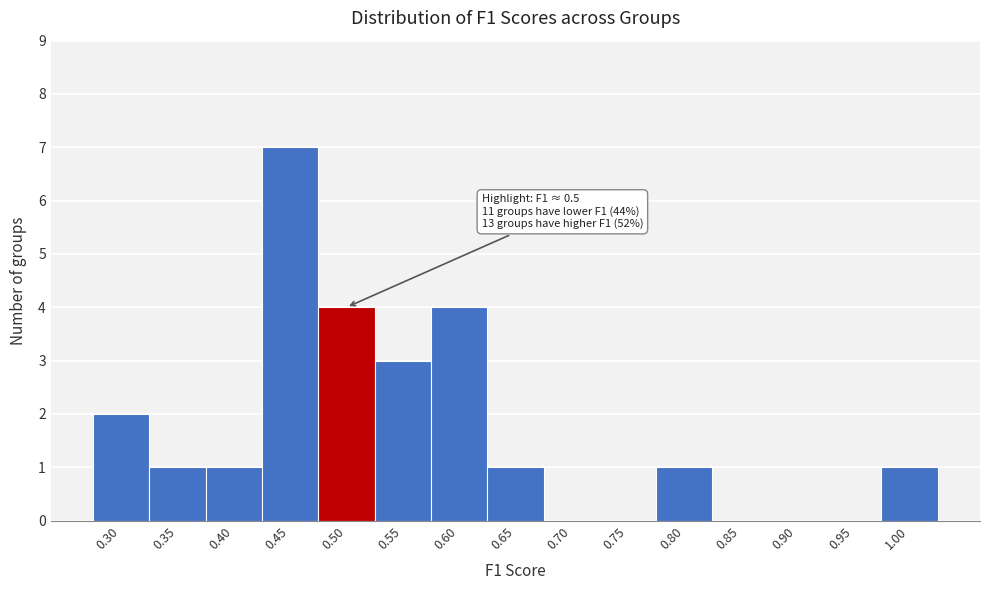

Reading right to left, list all the values displayed in this chart.

1.00=1	0.95=0	0.90=0	0.85=0	0.80=1	0.75=0	0.70=0	0.65=1	0.60=4	0.55=3	0.50=4	0.45=7	0.40=1	0.35=1	0.30=2